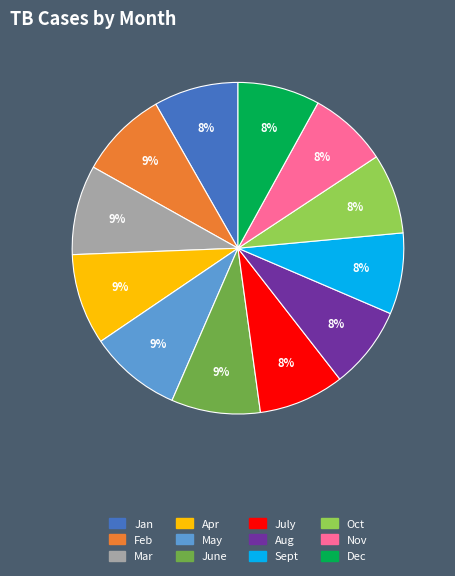

How many slices are in this pie chart?

12